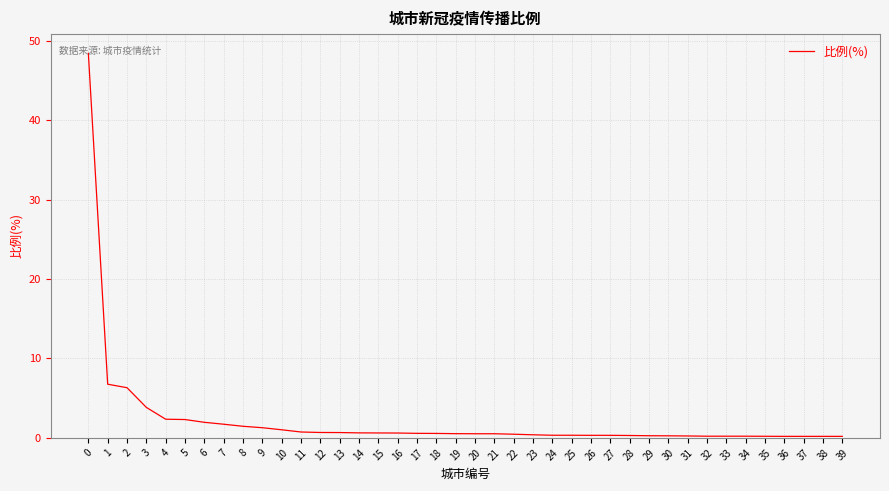

What is the greatest value displayed?

48.4